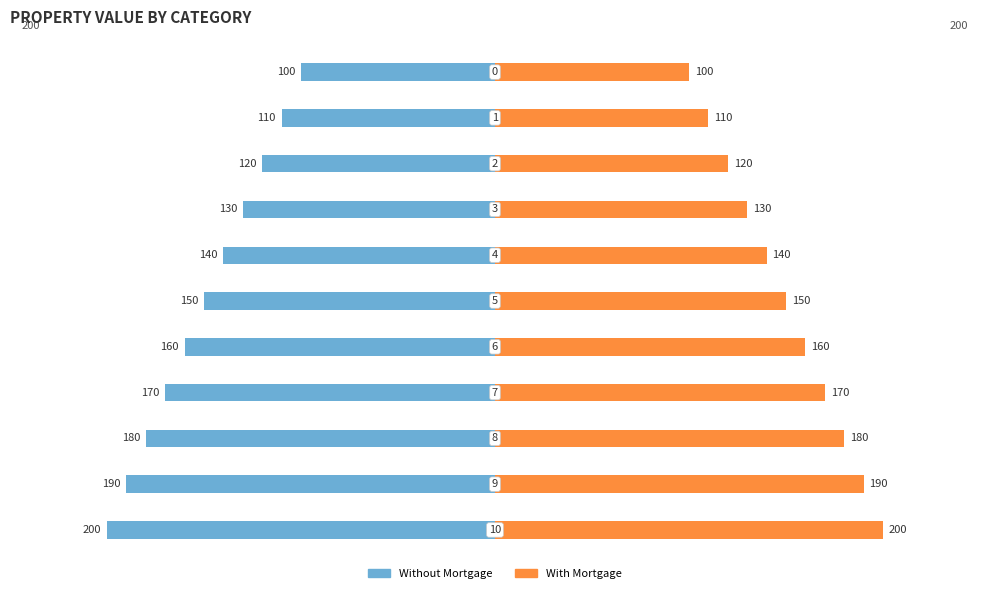

The value of With Mortgage at 6 is 277. True or false?

False